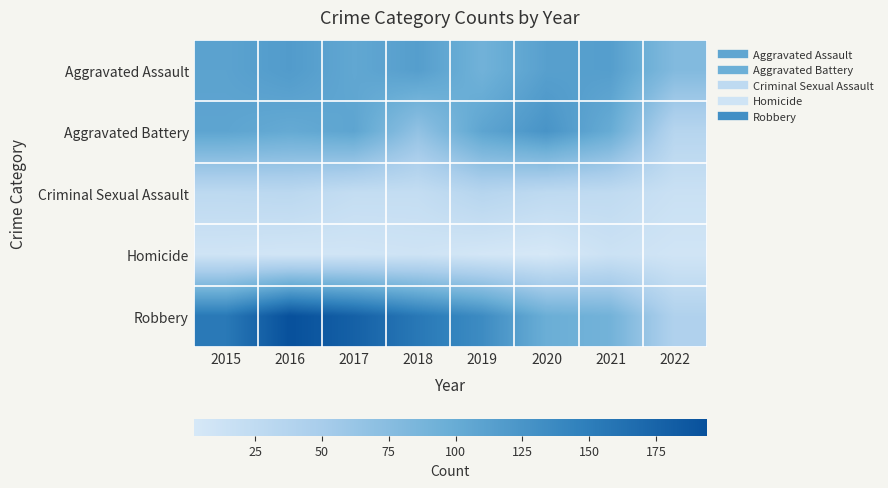

Reading right to left, list all the values displayed in this chart.

Aggravated Assault: 2022=79	2021=115	2020=113	2019=92	2018=115	2017=105	2016=118	2015=110
Aggravated Battery: 2022=35	2021=100	2020=126	2019=108	2018=67	2017=108	2016=102	2015=108
Criminal Sexual Assault: 2022=15	2021=25	2020=27	2019=35	2018=21	2017=21	2016=30	2015=28
Homicide: 2022=8	2021=13	2020=2	2019=5	2018=10	2017=8	2016=7	2015=9
Robbery: 2022=41	2021=91	2020=97	2019=135	2018=155	2017=178	2016=194	2015=154